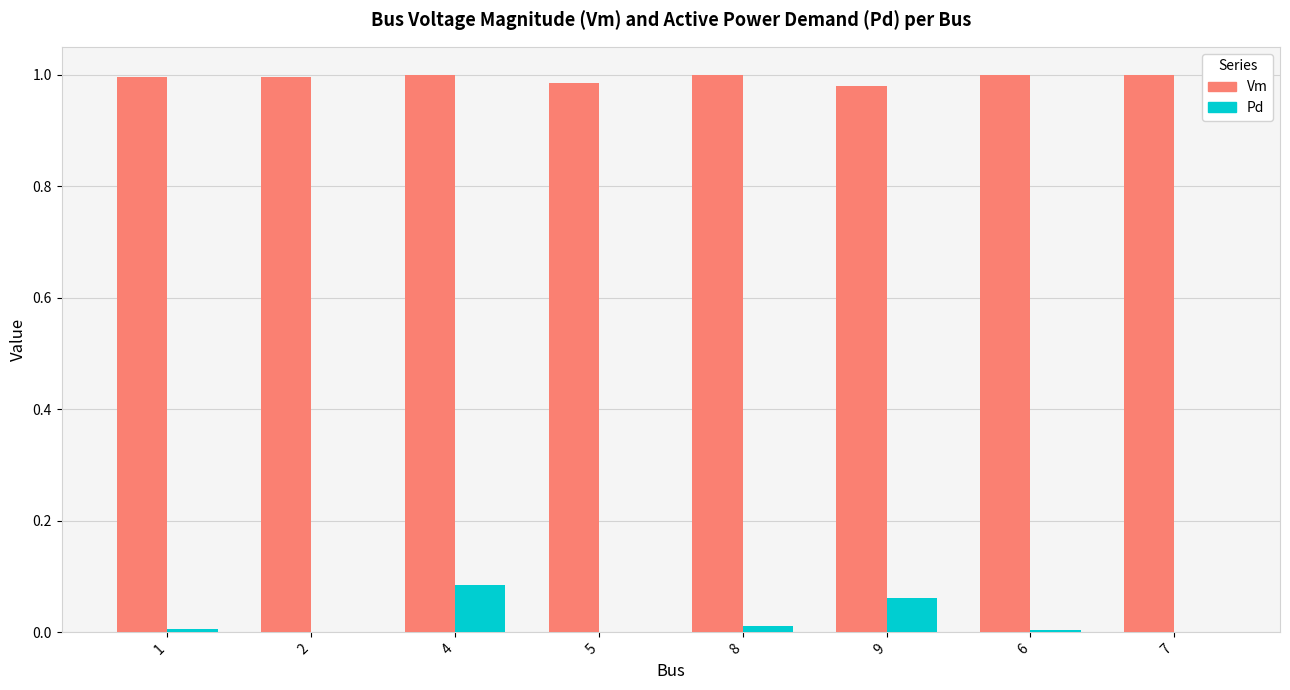

Which series has the largest total across all categories?

Vm